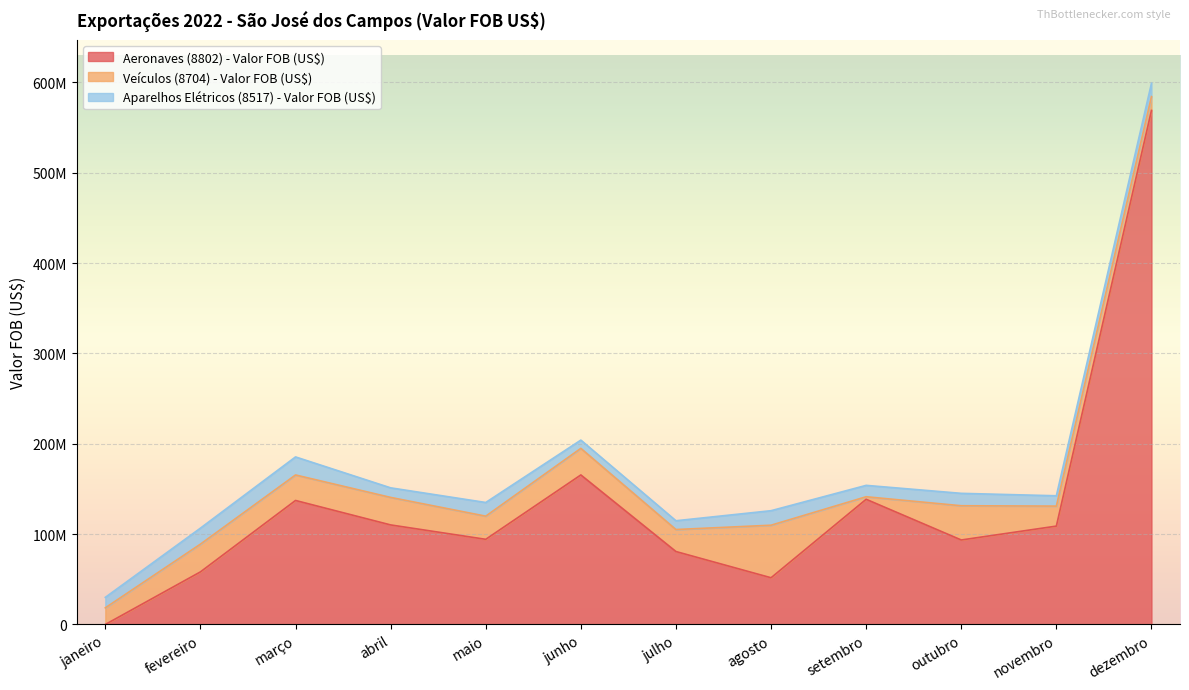

What position from the left is setembro?

9